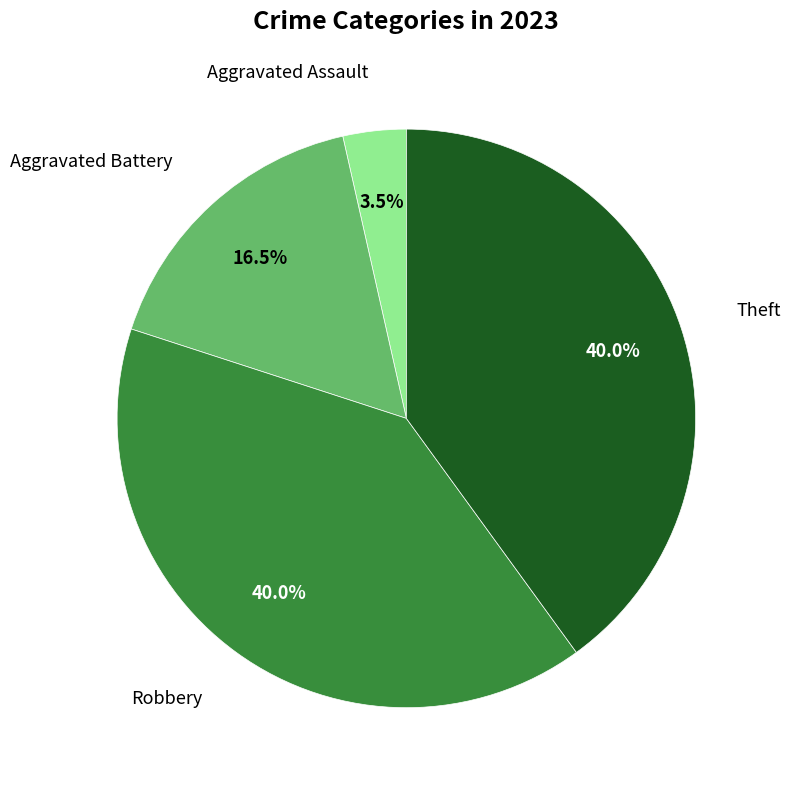

Is there a majority slice in this chart?

No